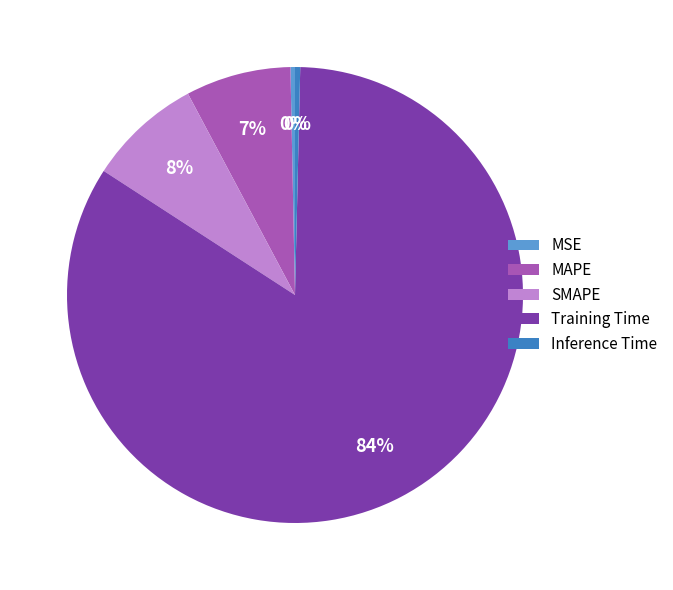

Combined, do MAPE and MSE account for over 50%?

No